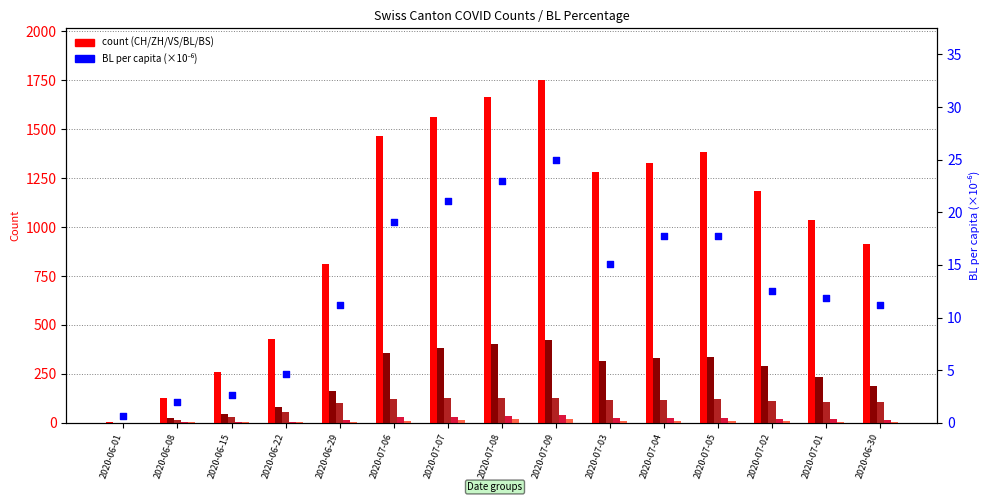

Which series reaches the maximum Y coordinate?

CH